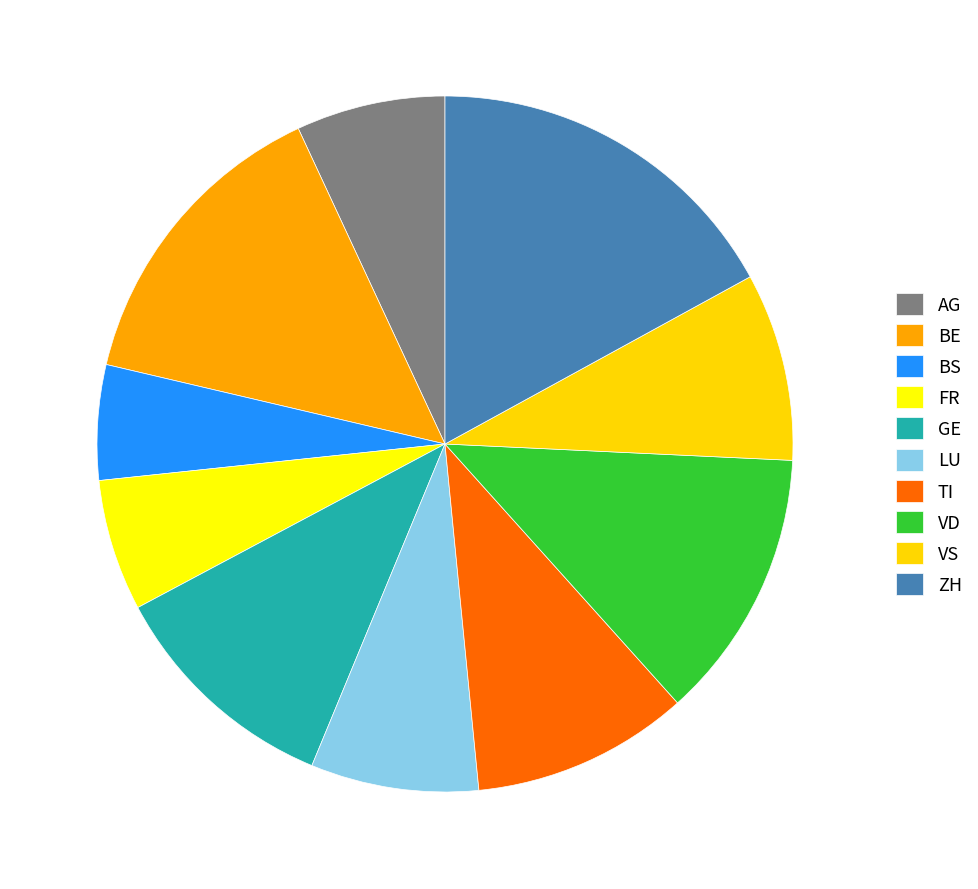

Which slice is the smallest?

BS